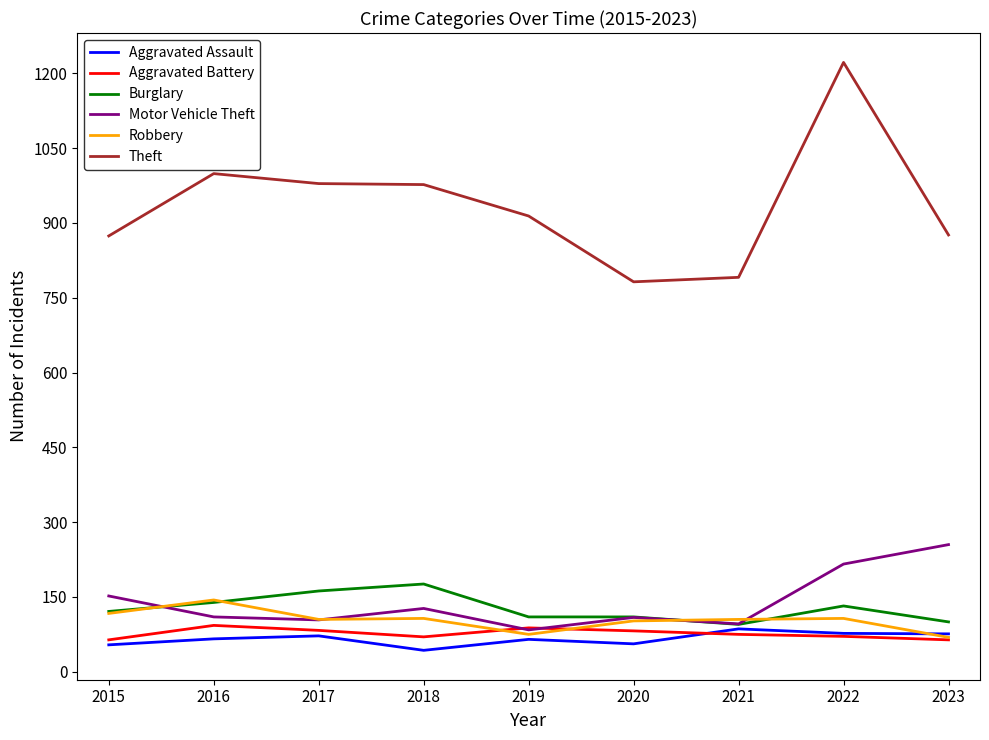

True or false: Aggravated Battery and Theft intersect in this chart.

False